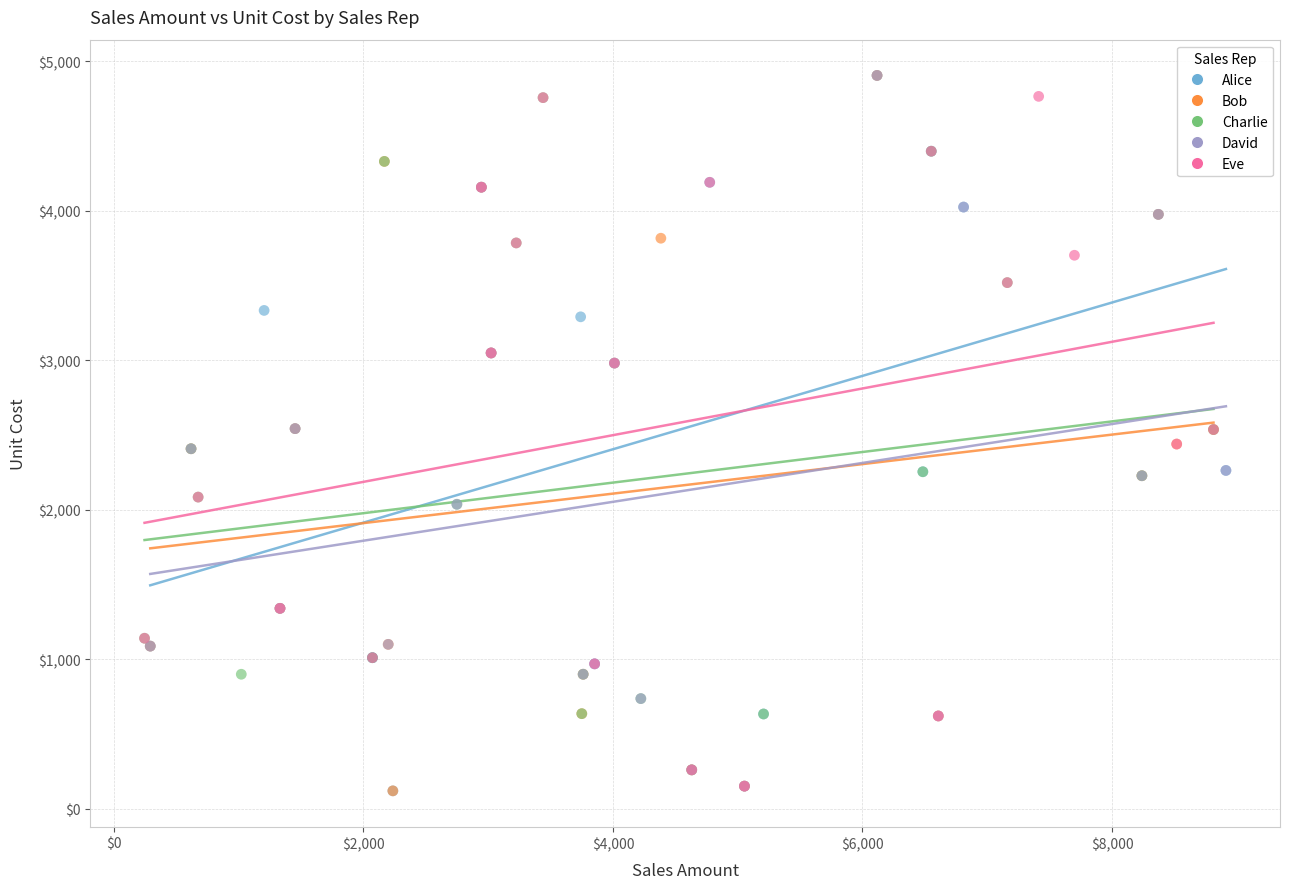

What are all the series names shown in the legend?

Alice, Bob, Charlie, David, Eve